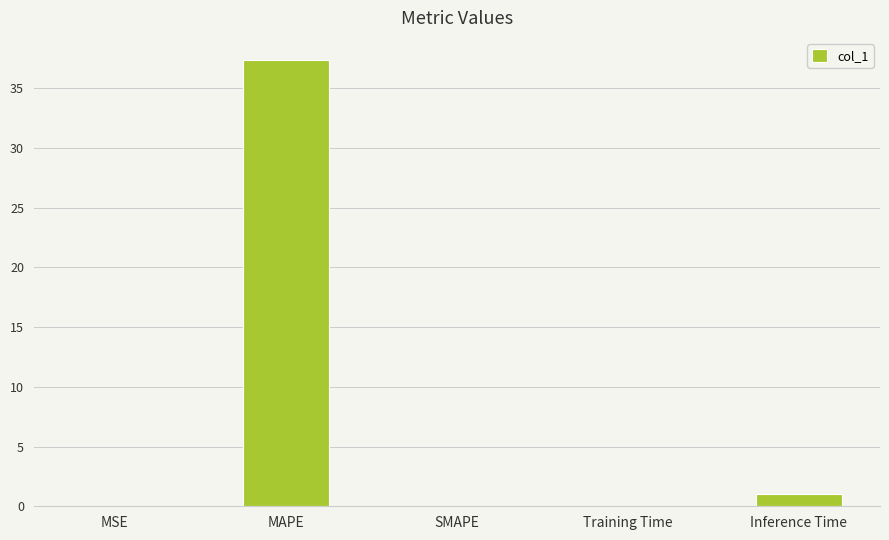

Which category has the highest value across all series?

MAPE